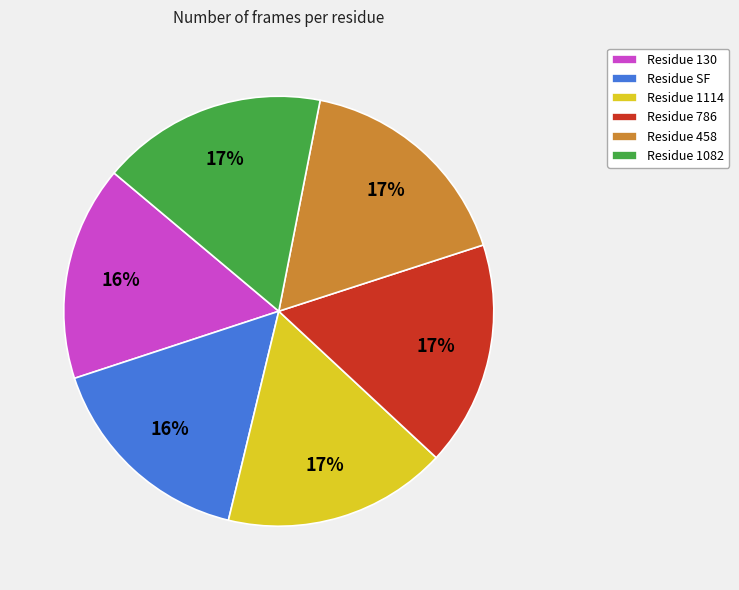

How many segments does this pie chart have?

6